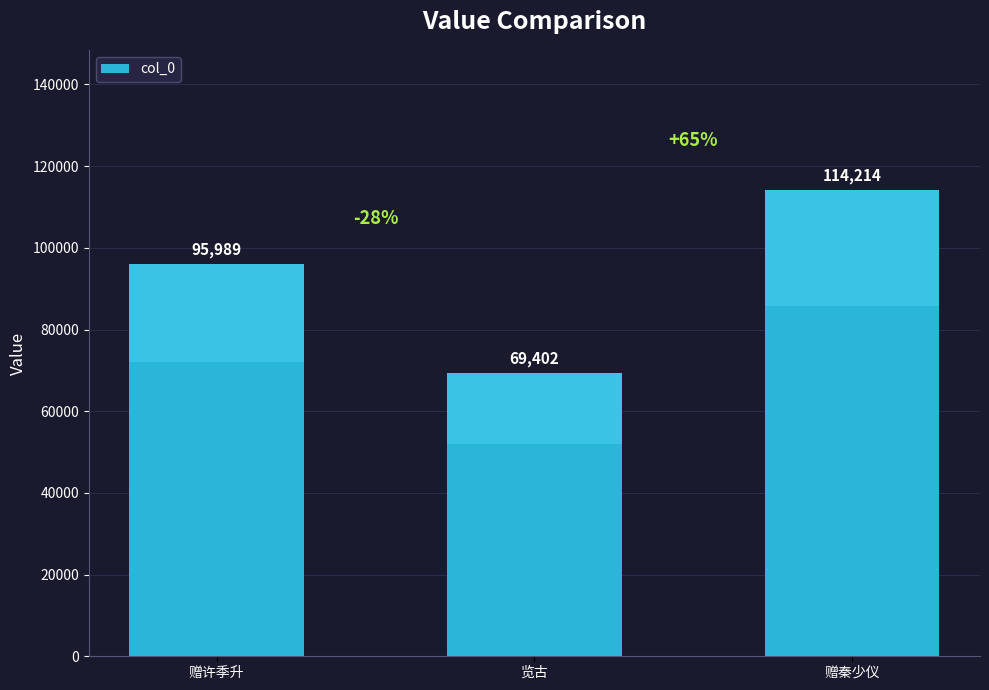

Reading left to right, extract all data points from this chart.

95989	69402	114214